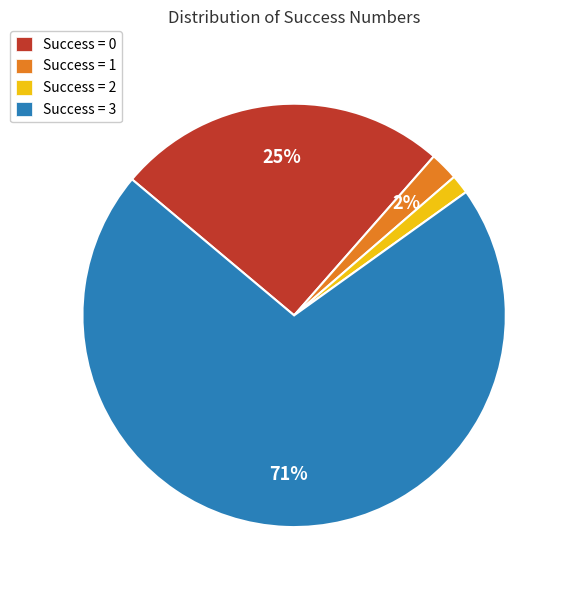

Is there a majority slice in this chart?

Yes